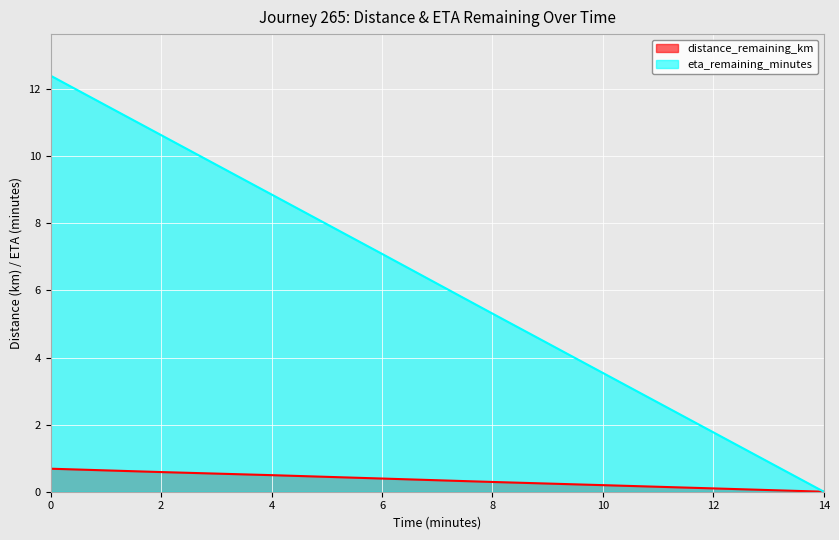

What is the total value across all series at 10?

3.7